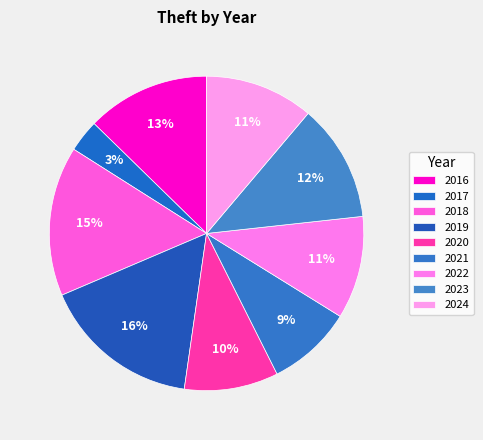

To the nearest percent, what portion does 2022 represent?

11%